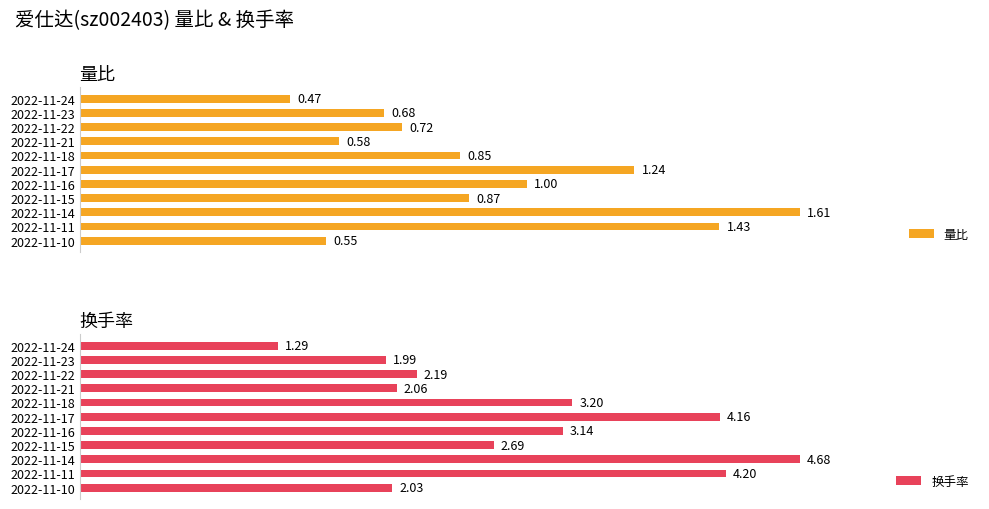

Rank the categories by 量比 value from highest to lowest.

2022-11-14, 2022-11-11, 2022-11-17, 2022-11-16, 2022-11-15, 2022-11-18, 2022-11-22, 2022-11-23, 2022-11-21, 2022-11-10, 2022-11-24